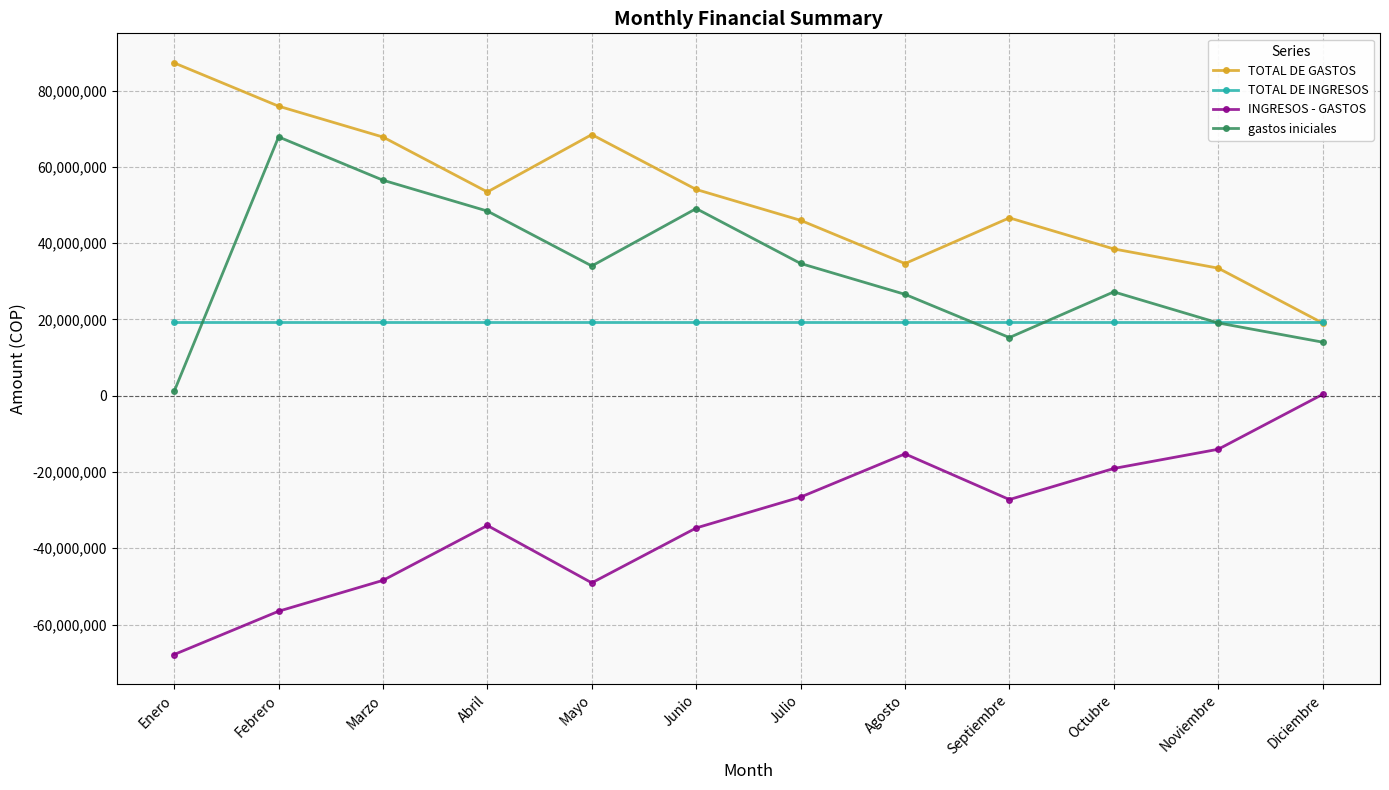

Which category has the highest value in the INGRESOS - GASTOS series?

Diciembre